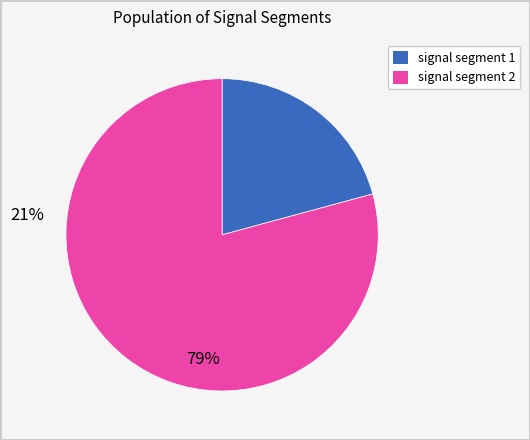

Is there a majority slice in this chart?

Yes